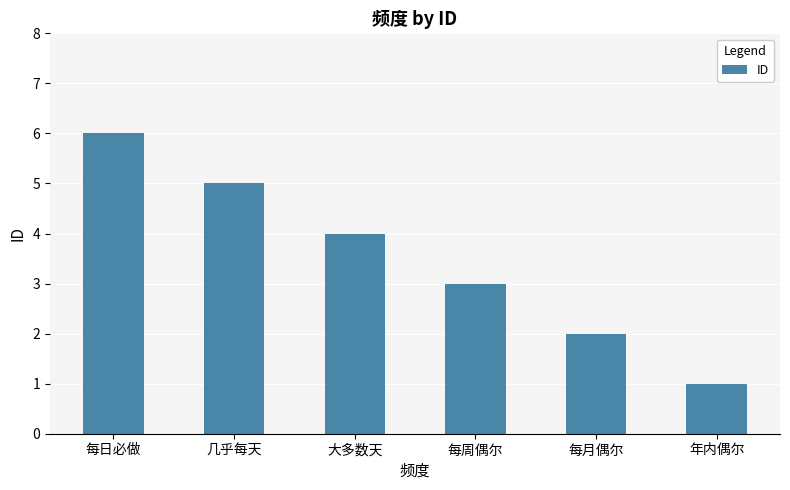

Reading left to right, list all the values displayed in this chart.

6	5	4	3	2	1